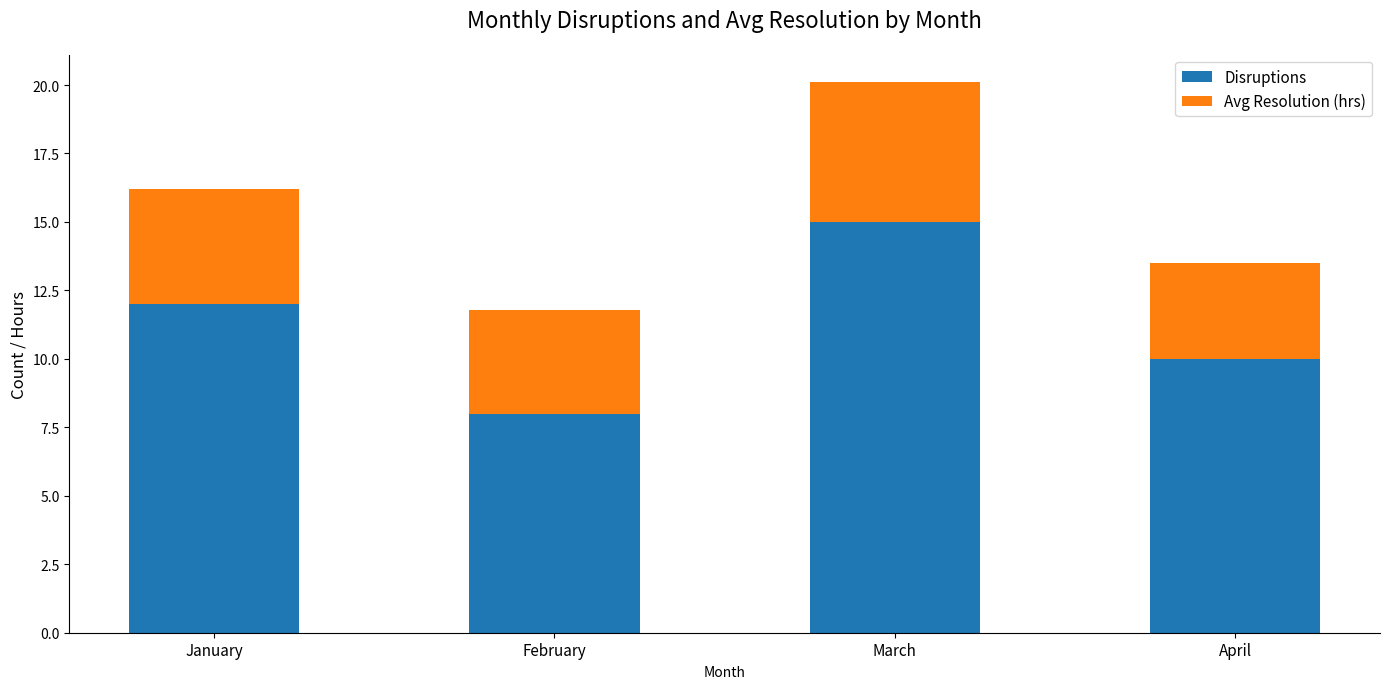

What is the approximate value of Disruptions at April?

10.0